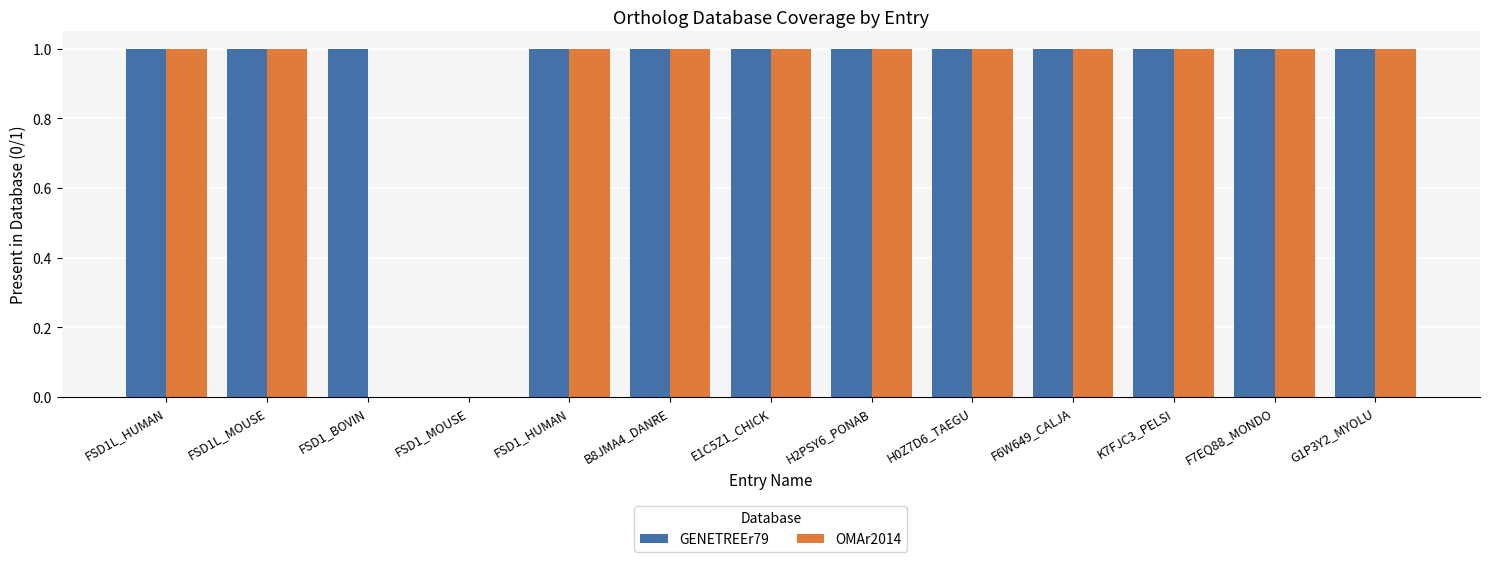

Is the value of GENETREEr79 at FSD1_MOUSE greater than the value of OMAr2014 at H0Z7D6_TAEGU?

No